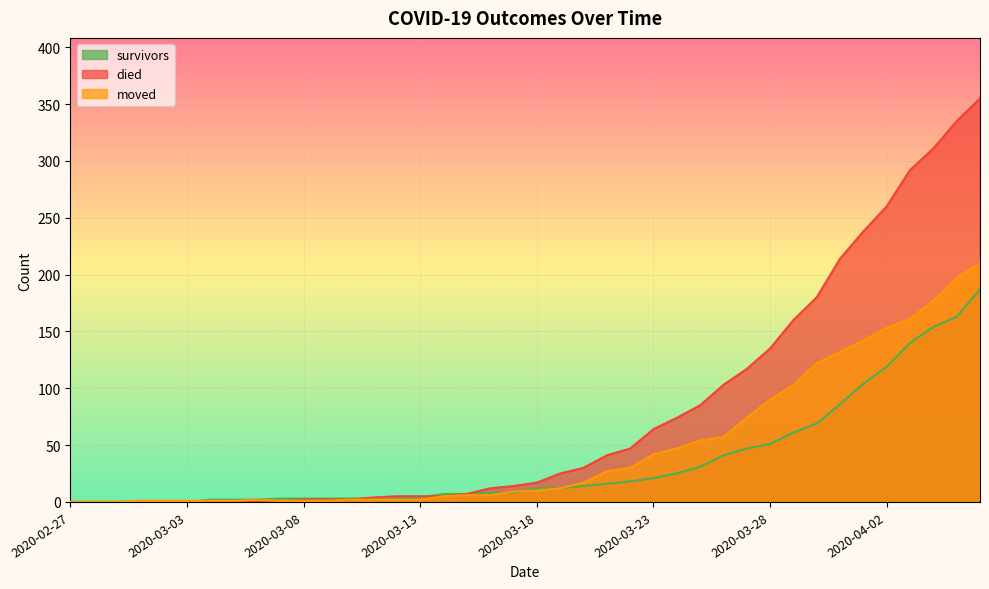

Rank the categories by died value from lowest to highest.

2020-02-27, 2020-02-28, 2020-02-29, 2020-03-01, 2020-03-02, 2020-03-03, 2020-03-04, 2020-03-05, 2020-03-06, 2020-03-07, 2020-03-08, 2020-03-09, 2020-03-10, 2020-03-11, 2020-03-12, 2020-03-13, 2020-03-14, 2020-03-15, 2020-03-16, 2020-03-17, 2020-03-18, 2020-03-19, 2020-03-20, 2020-03-21, 2020-03-22, 2020-03-23, 2020-03-24, 2020-03-25, 2020-03-26, 2020-03-27, 2020-03-28, 2020-03-29, 2020-03-30, 2020-03-31, 2020-04-01, 2020-04-02, 2020-04-03, 2020-04-04, 2020-04-05, 2020-04-06